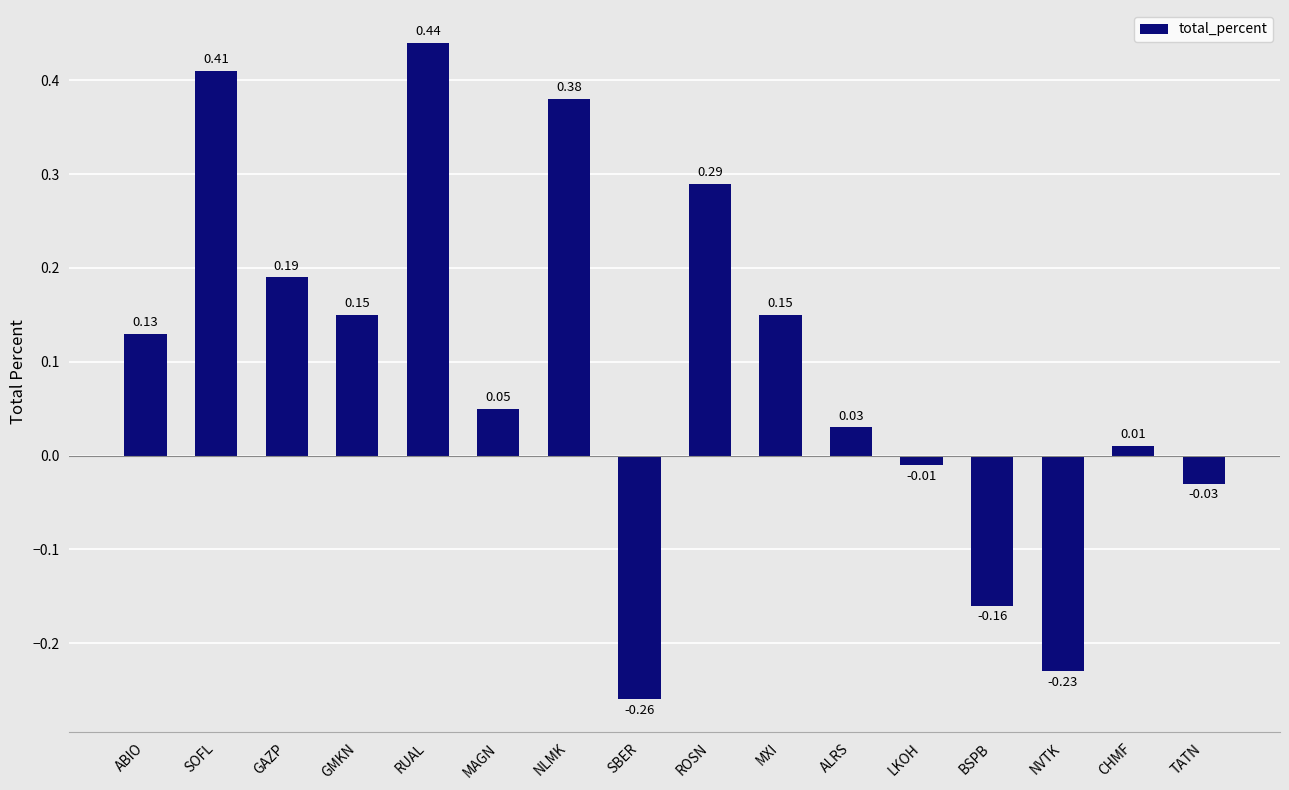

How many categories are shown in the chart?

16